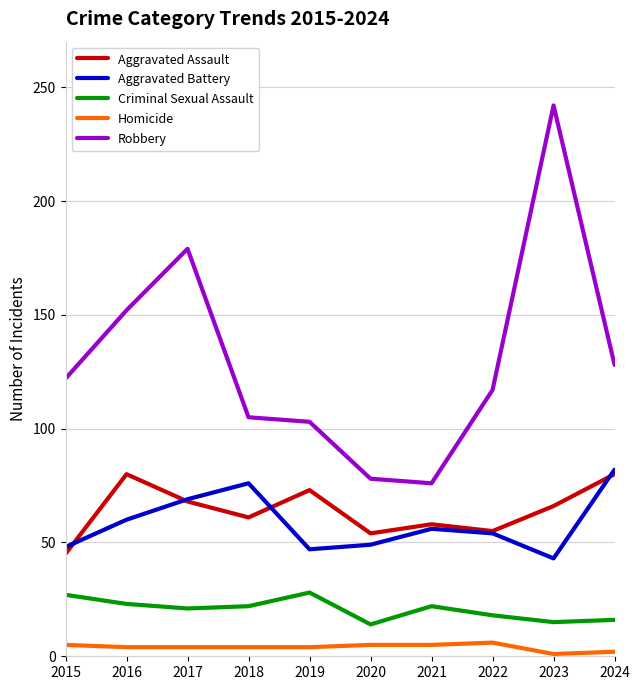

Where is the first local maximum for Aggravated Assault?

2016